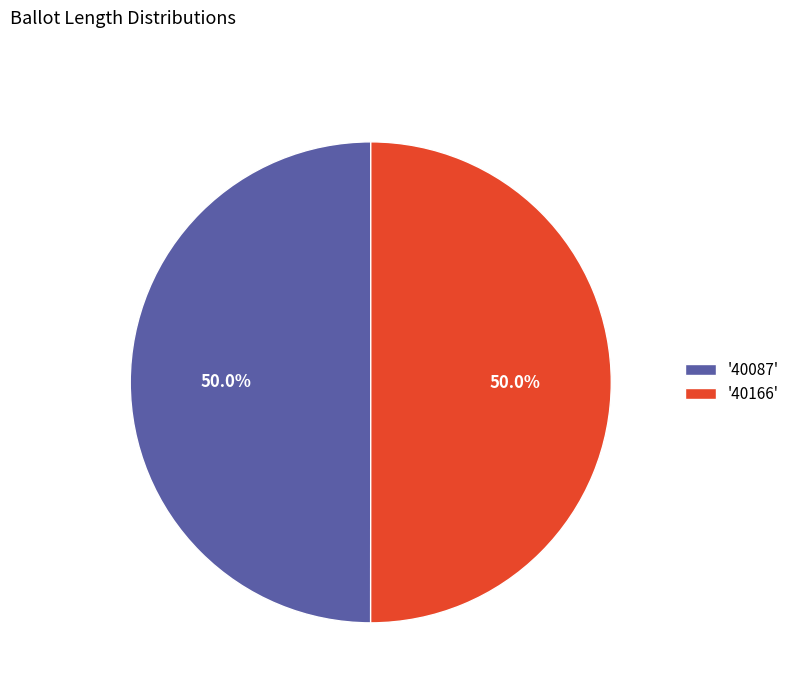

To the nearest percent, what is the average slice percentage?

50%